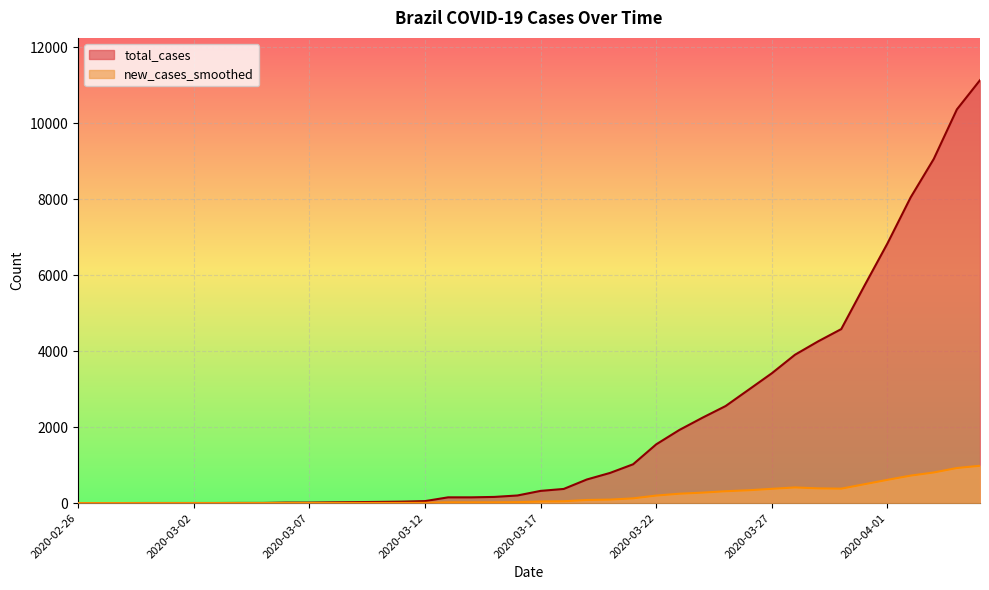

Which has a higher value, 2020-03-18 or 2020-03-02?

2020-03-18